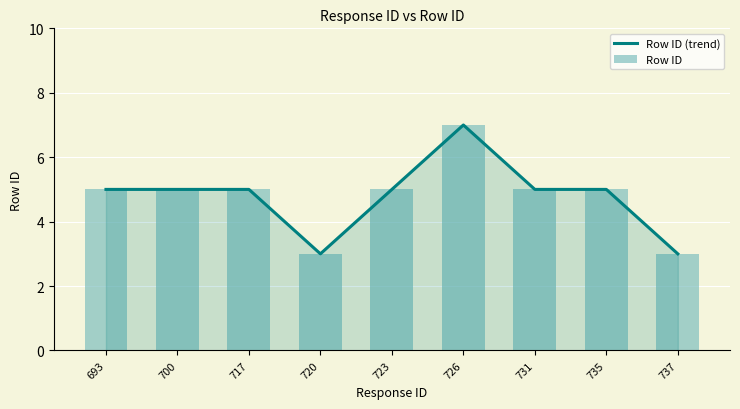

What is the value of the Row ID bar at the 2nd from the left?

5